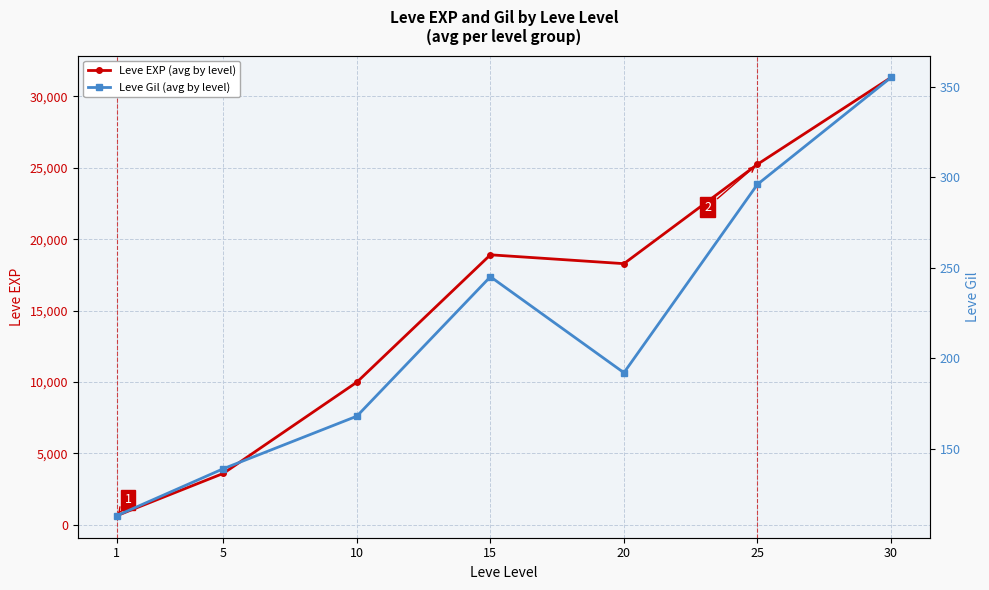

What is the value of the Leve Gil (avg by level) point at the 1st from the left?

113